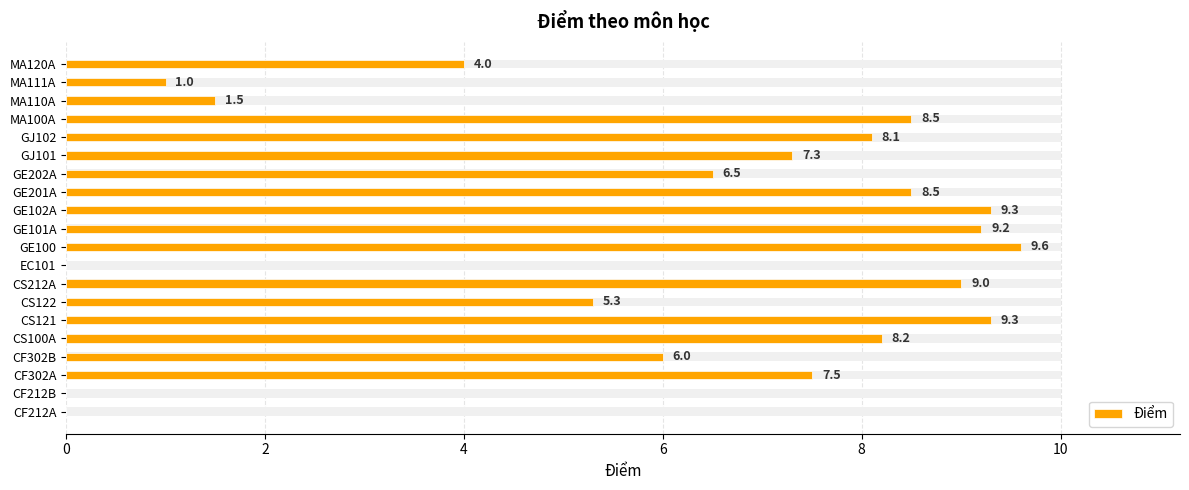

Read the value at GE202A.

6.5